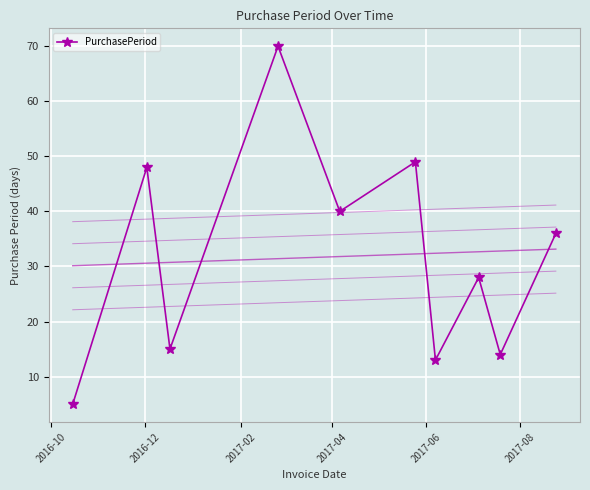

In PurchasePeriod, how many points are lower than both neighbors (excluding endpoints)?

4